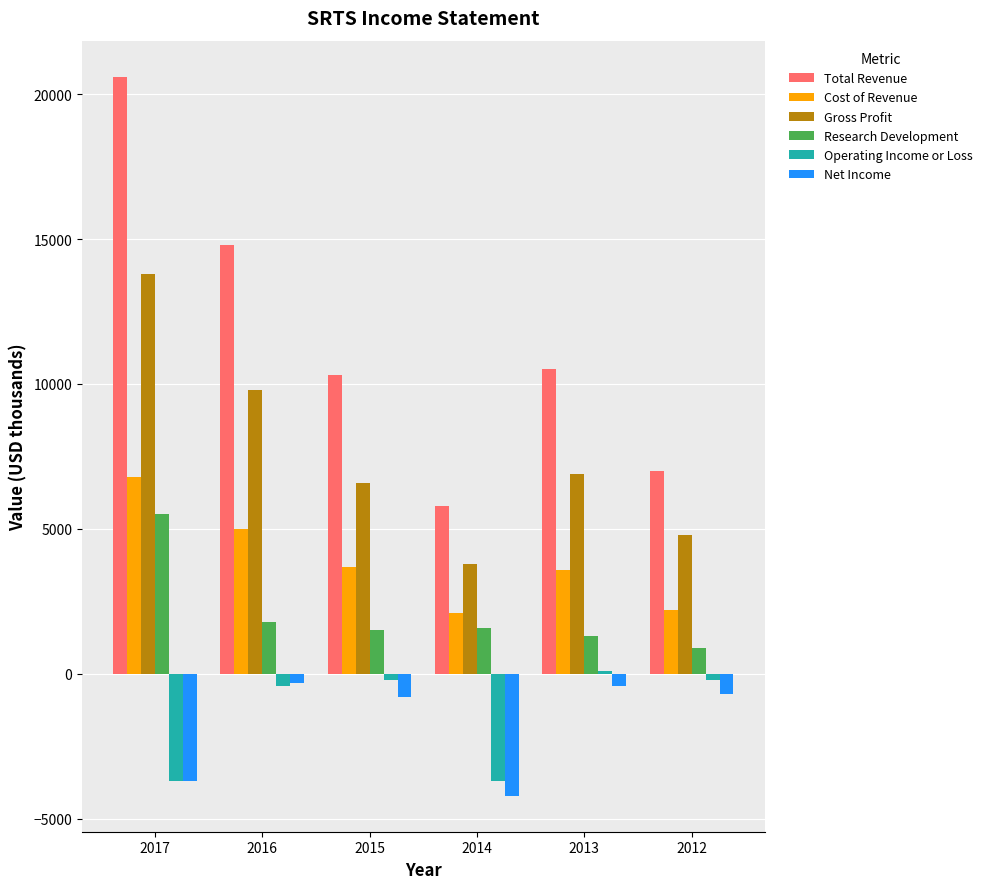

At which label does Net Income reach its minimum?

2014